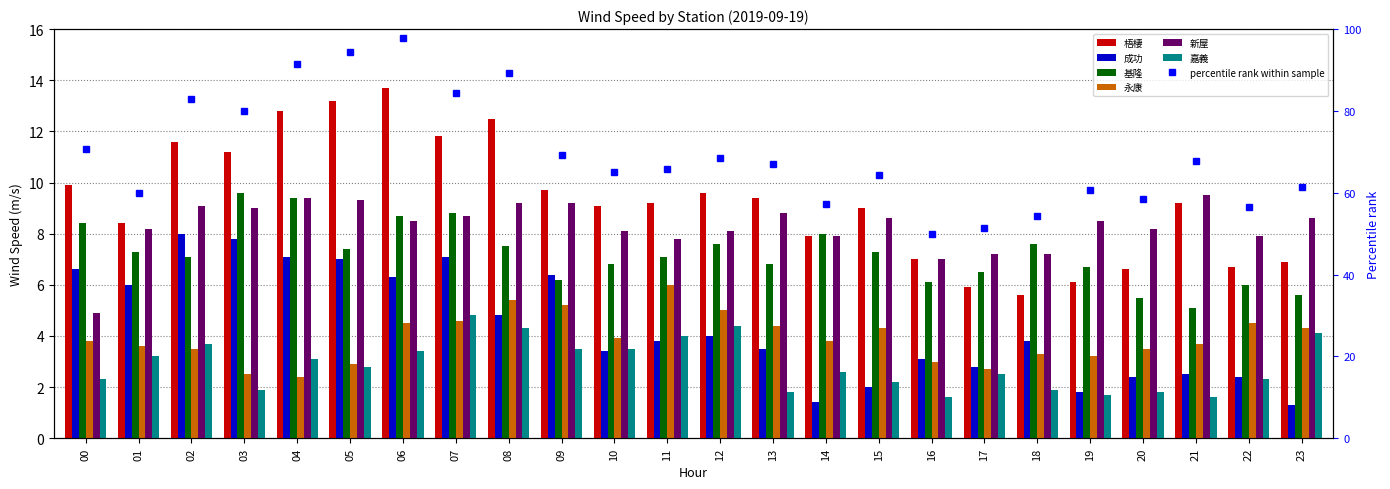

What is the spread (max minus min) of values at 05?

10.4